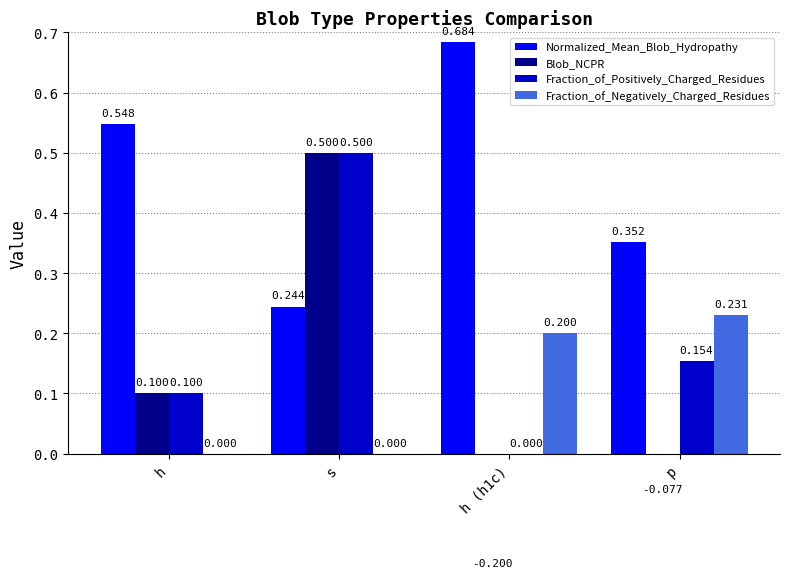

What is the smallest value displayed?

-0.2